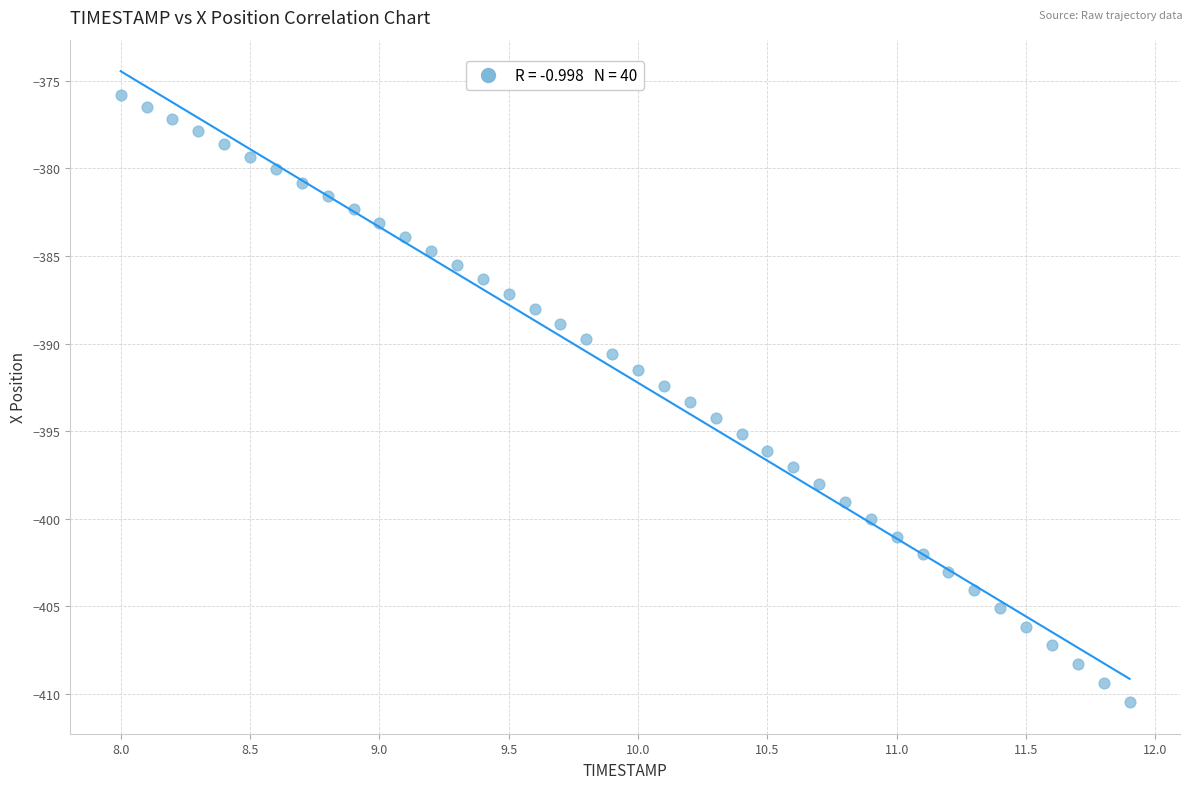

What is the range of Y values (max minus min)?

34.7